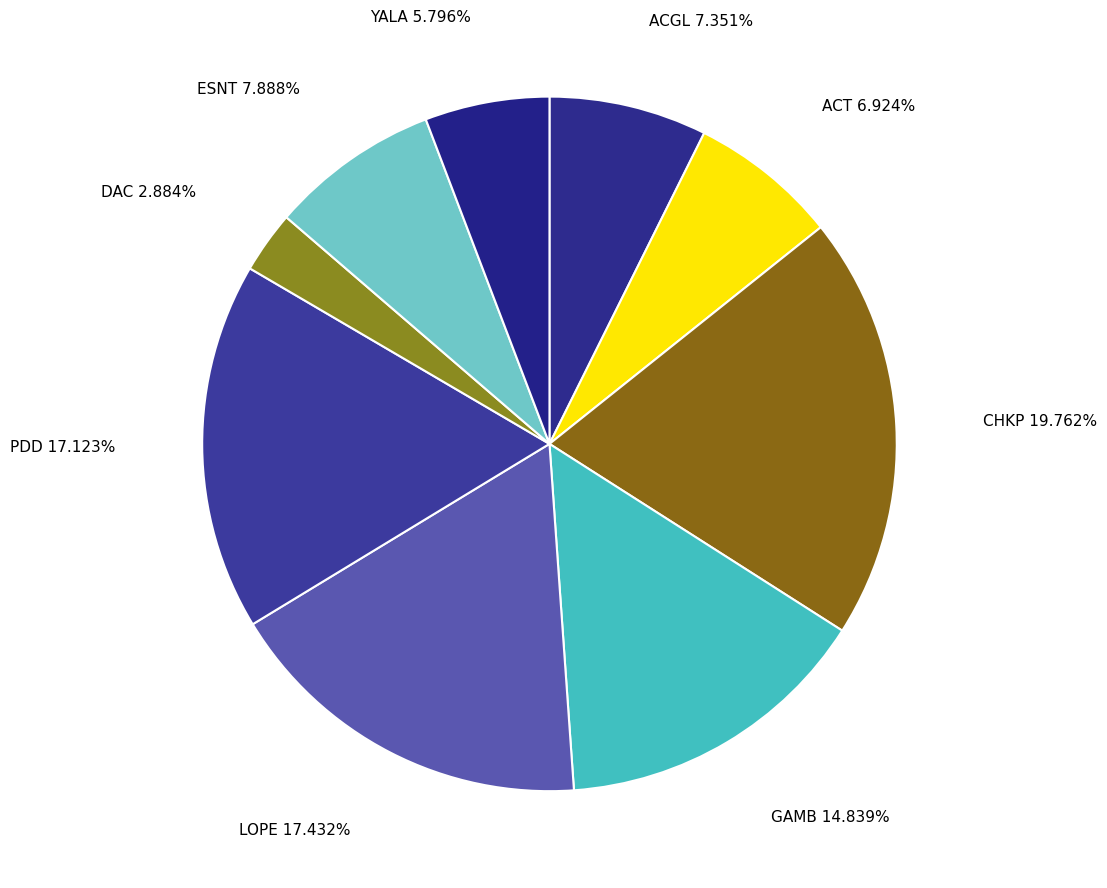

How many slices are in this pie chart?

9